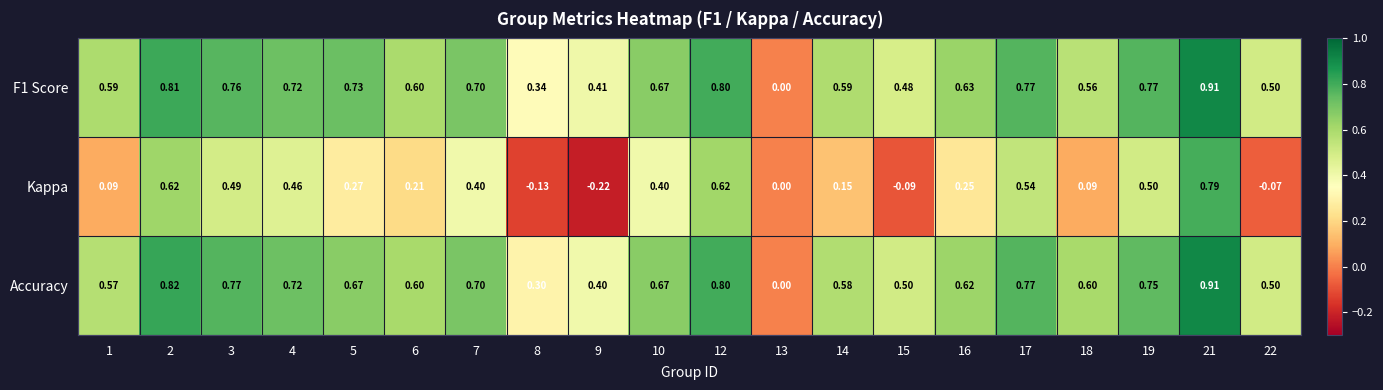

What is the difference between the highest and lowest values at 4?

0.3